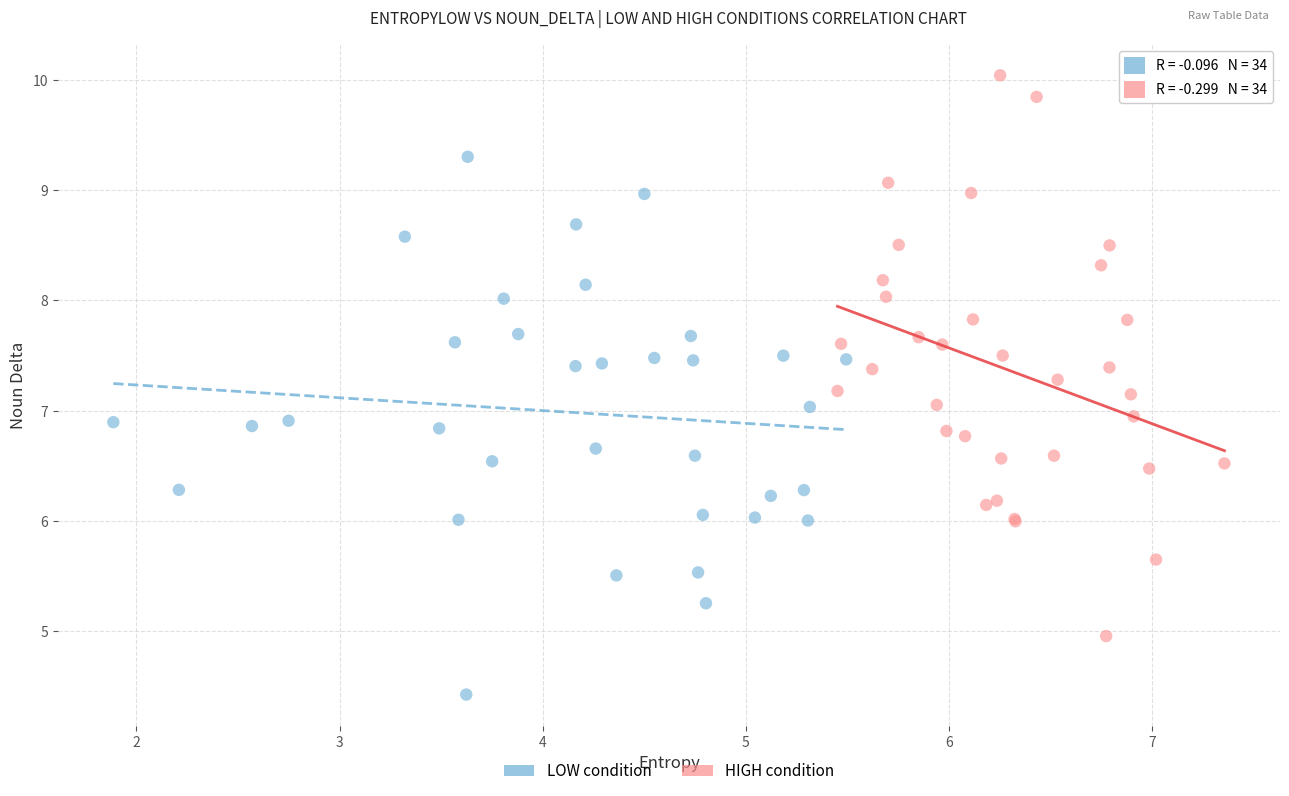

Which series contains the lowest Y value?

LOW condition